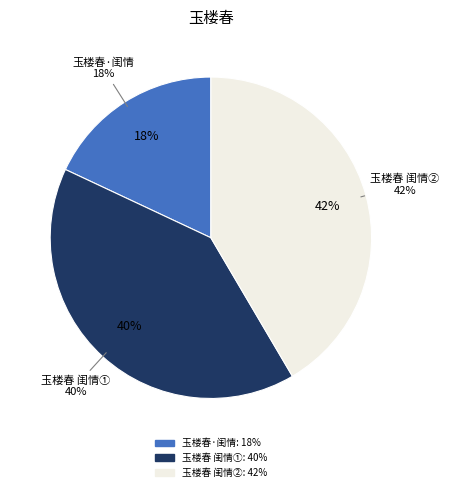

Does 玉楼春 闺情 account for over 50% of the chart?

No